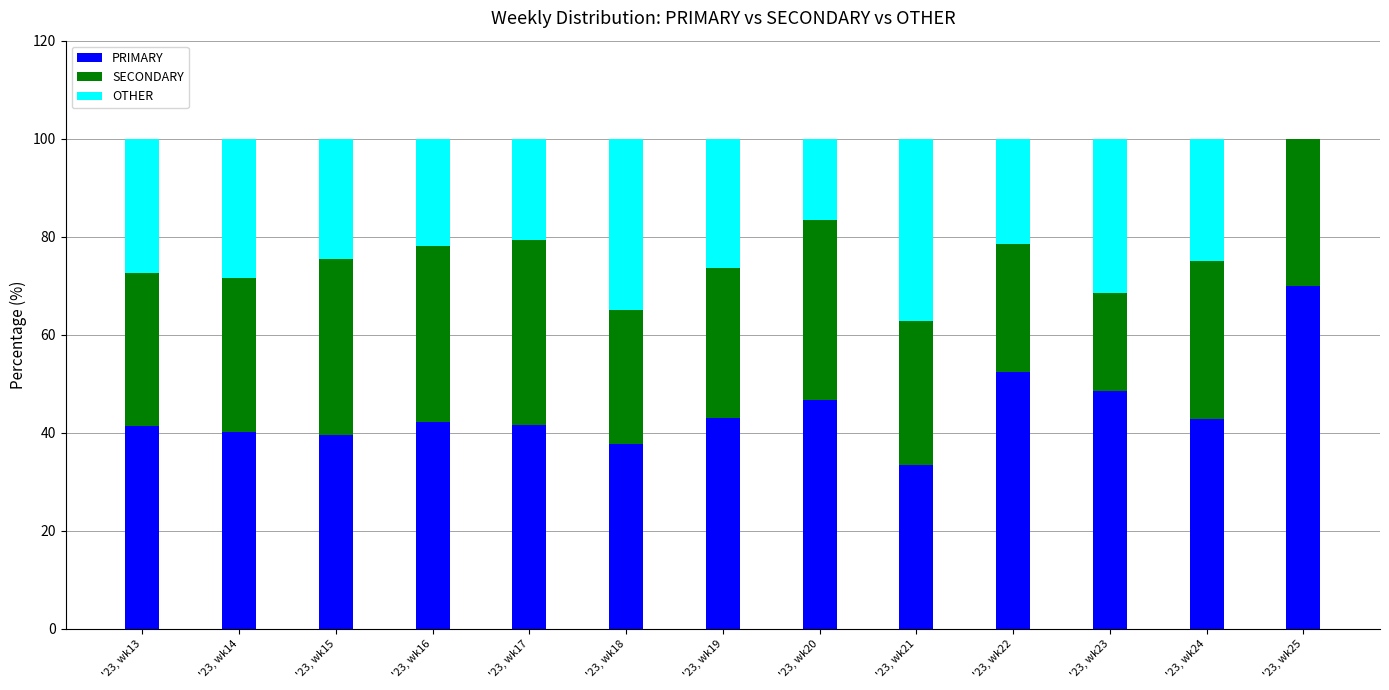

What is the total value across all series at '23, wk13?

100.0